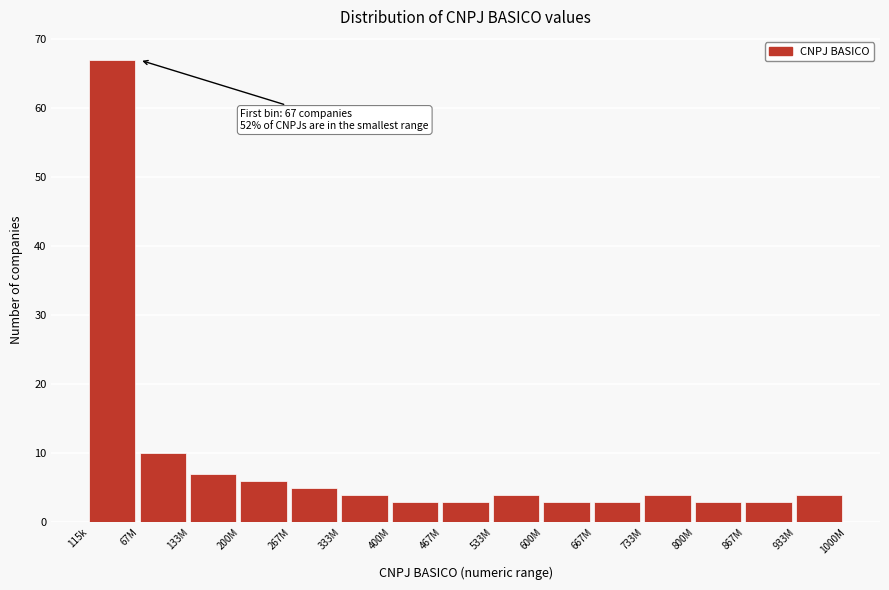

Reading right to left, list all the values displayed in this chart.

4	3	3	4	3	3	4	3	3	4	5	6	7	10	67